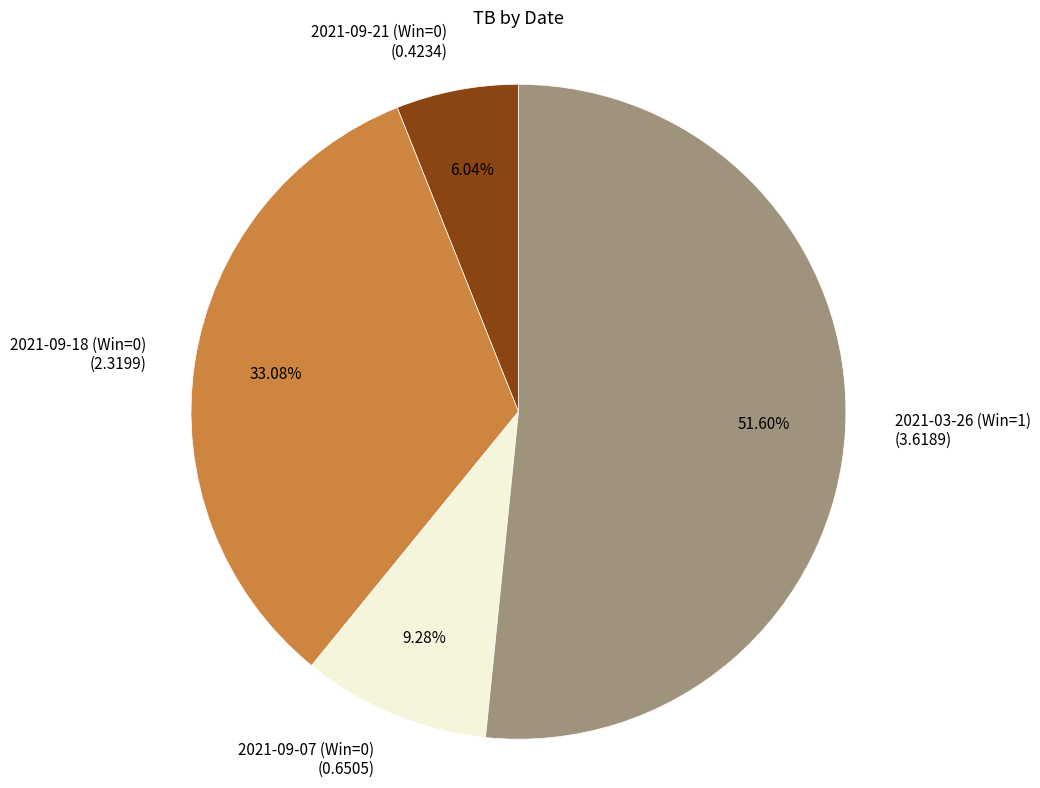

Which slice is the largest?

2021-03-26 (Win=1)